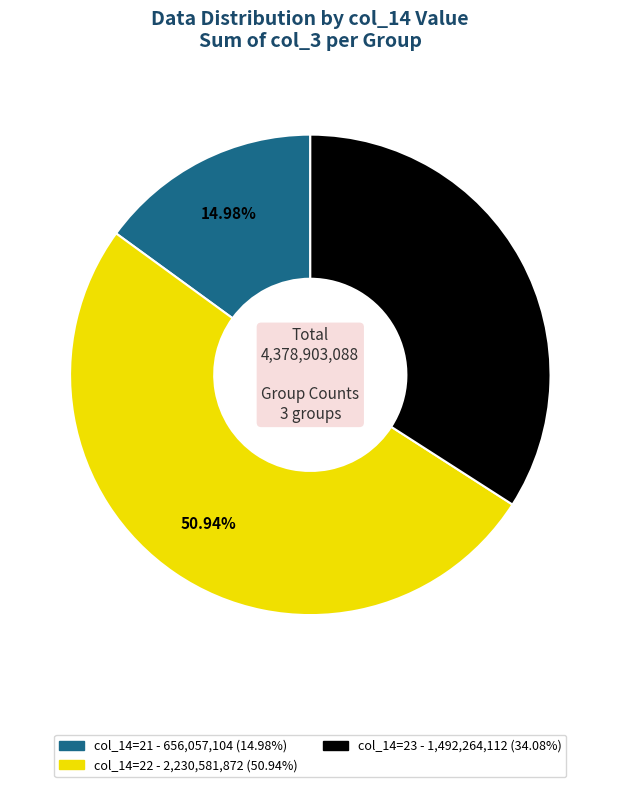

Count the number of slices in the pie.

3